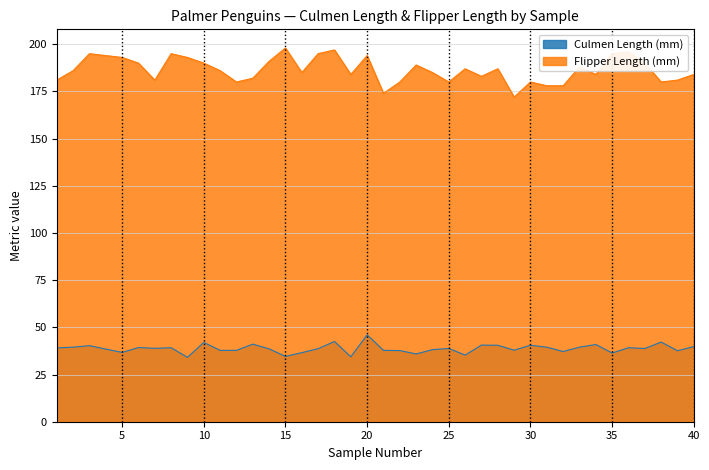

Between 29 and 32, which is larger?

29